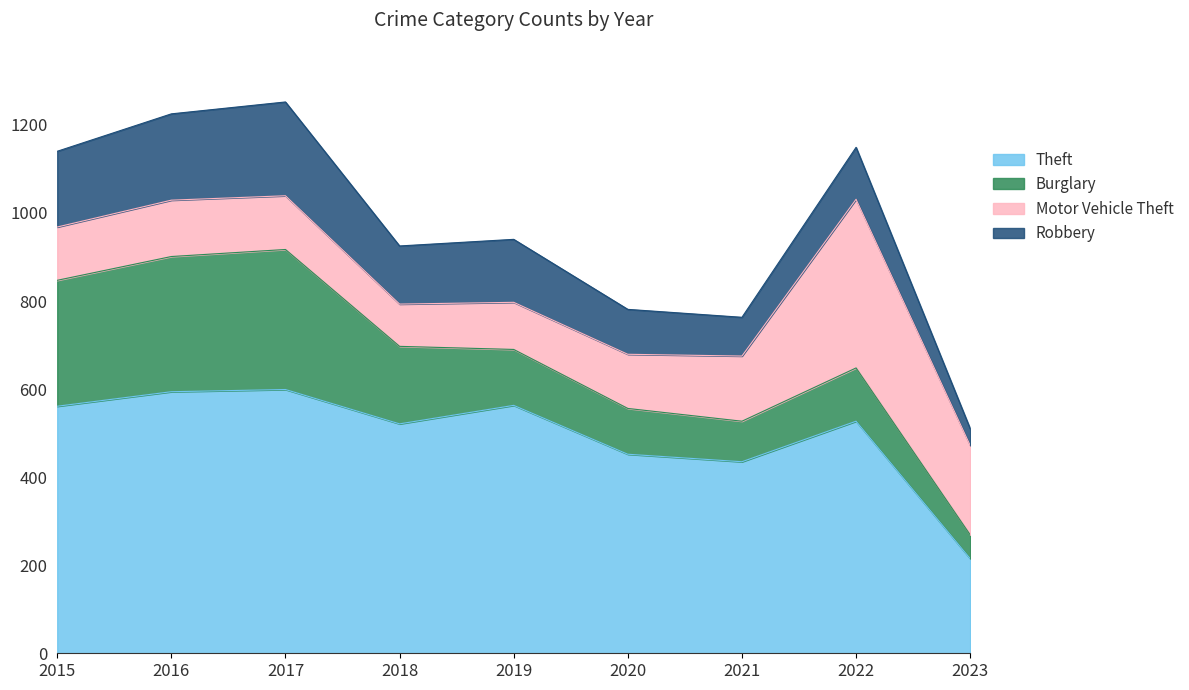

Between 2019 and 2018, which is larger?

2019